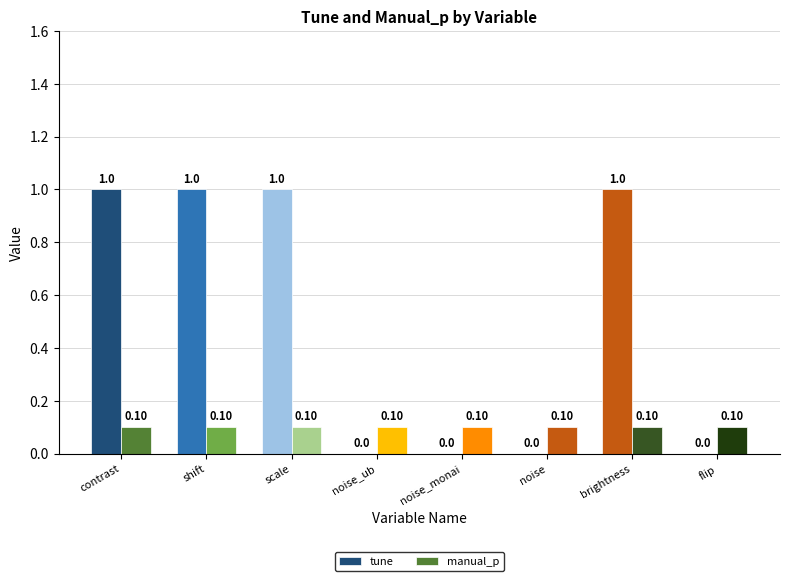

What is the maximum value for manual_p?

0.1